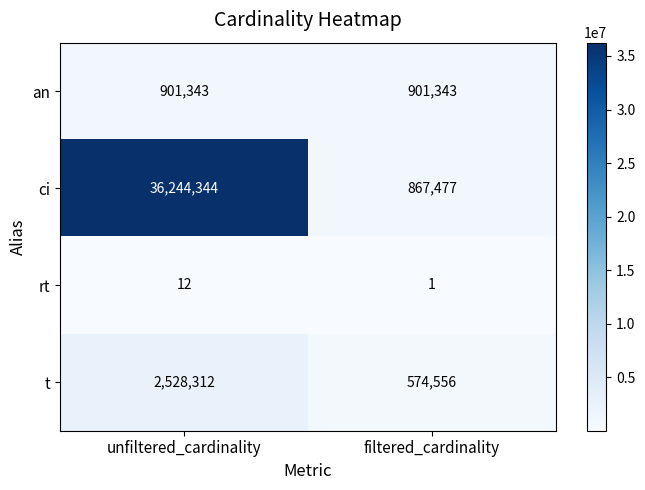

What is the spread (max minus min) of values at unfiltered_cardinality?

36244332